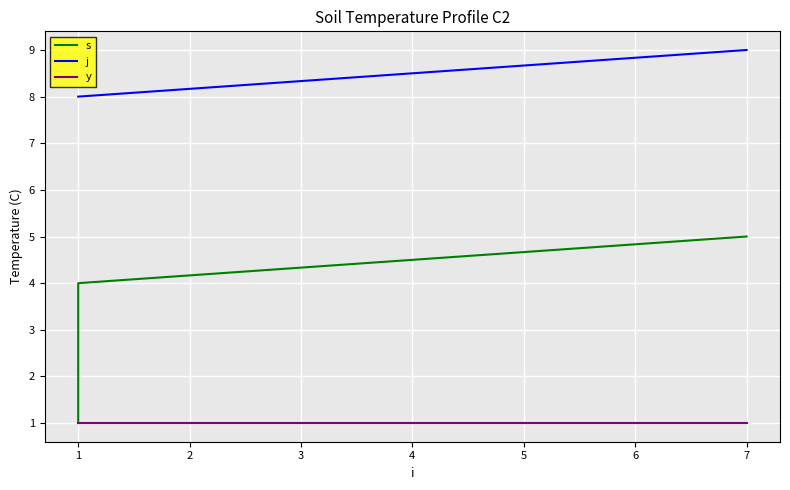

List the series in order of their overall mean, lowest first.

y, s, j